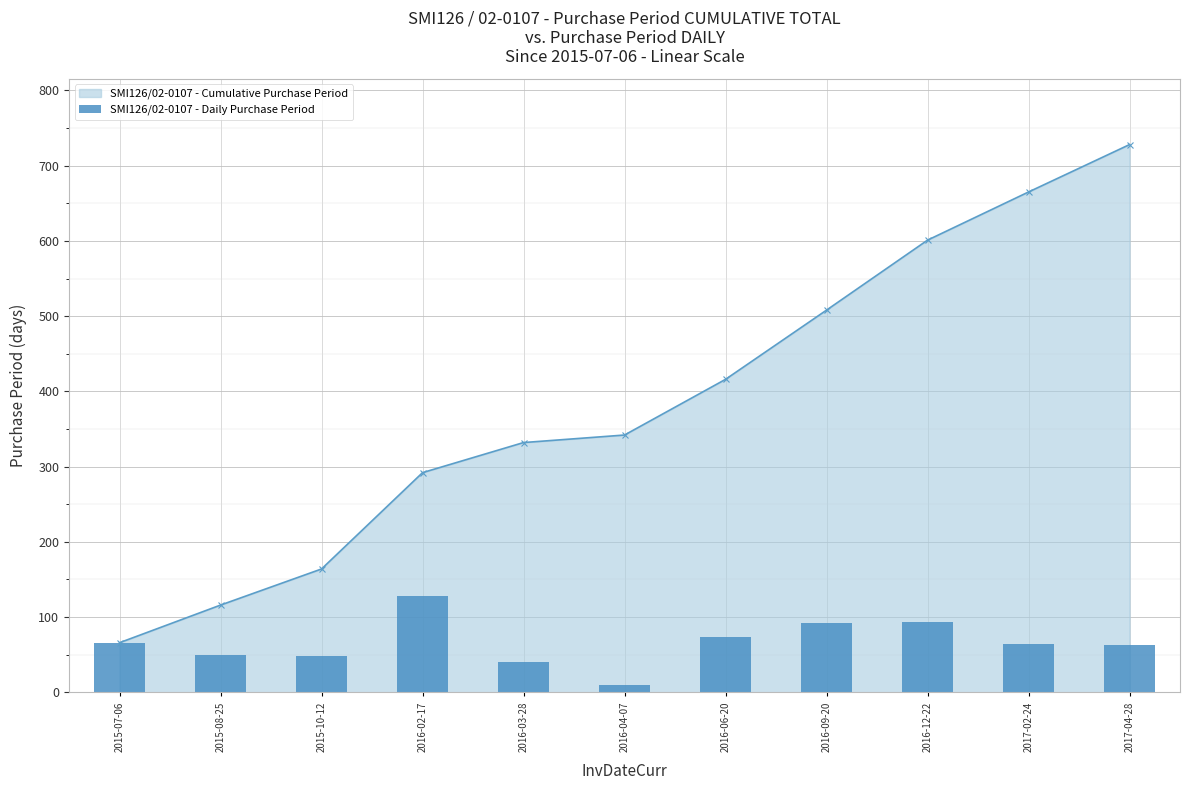

What is the maximum value for SMI126/02-0107 - Cumulative Purchase Period?

728